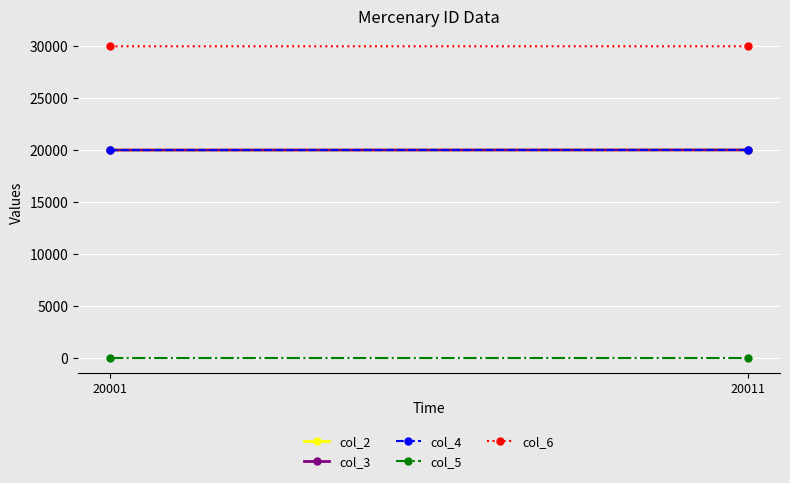

Reading left to right, what are all the values shown in this chart?

col_2: 20001	20011
col_3: 20001	20011
col_4: 20001	20011
col_5: 1	1
col_6: 30001	30002